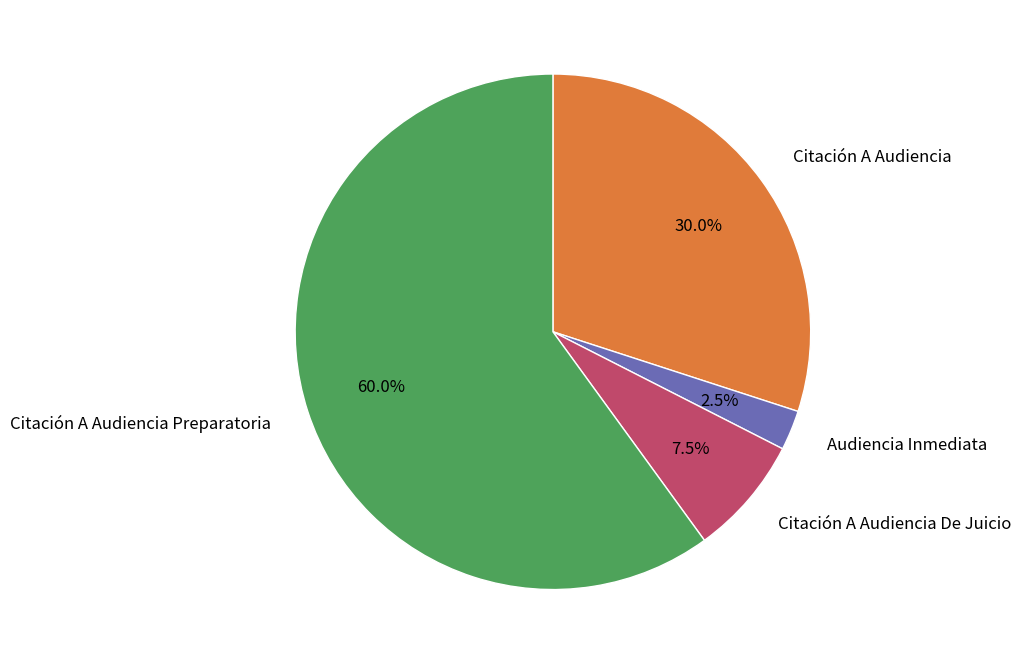

Is there any slice that represents more than half of the pie?

Yes